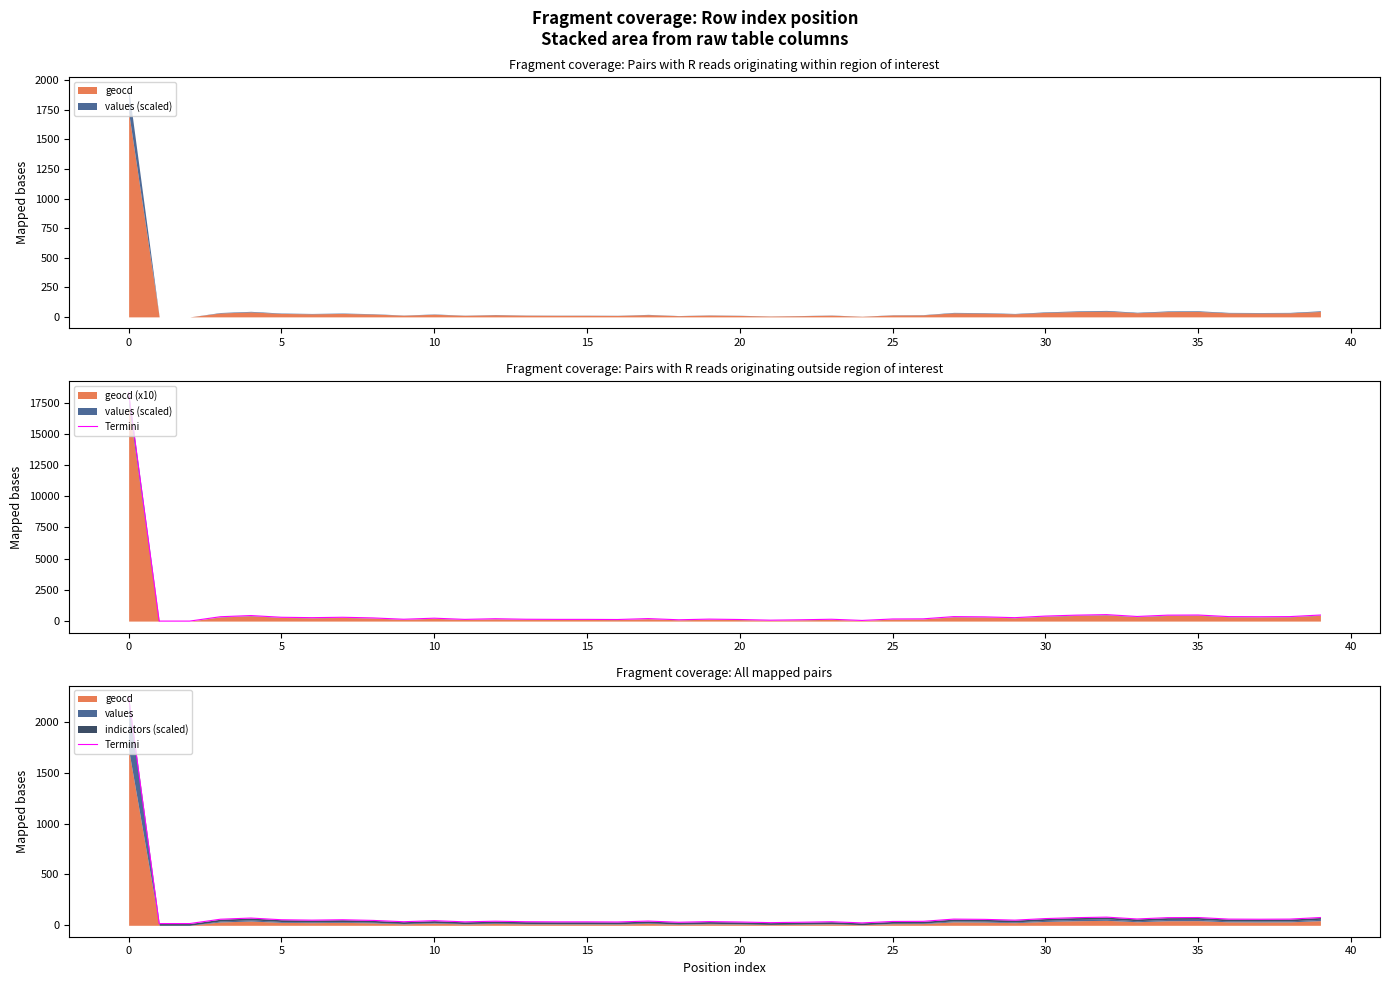

How many data points are less than 48?

20